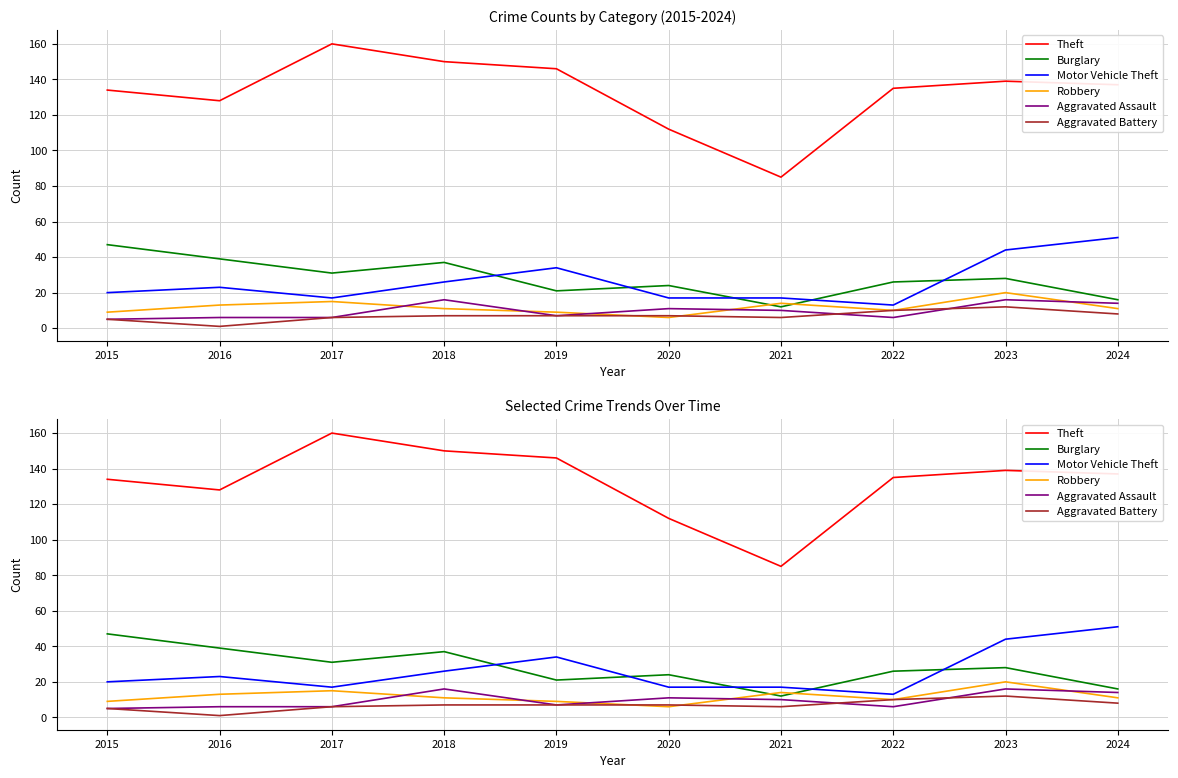

Read the Robbery value at 2020.

6